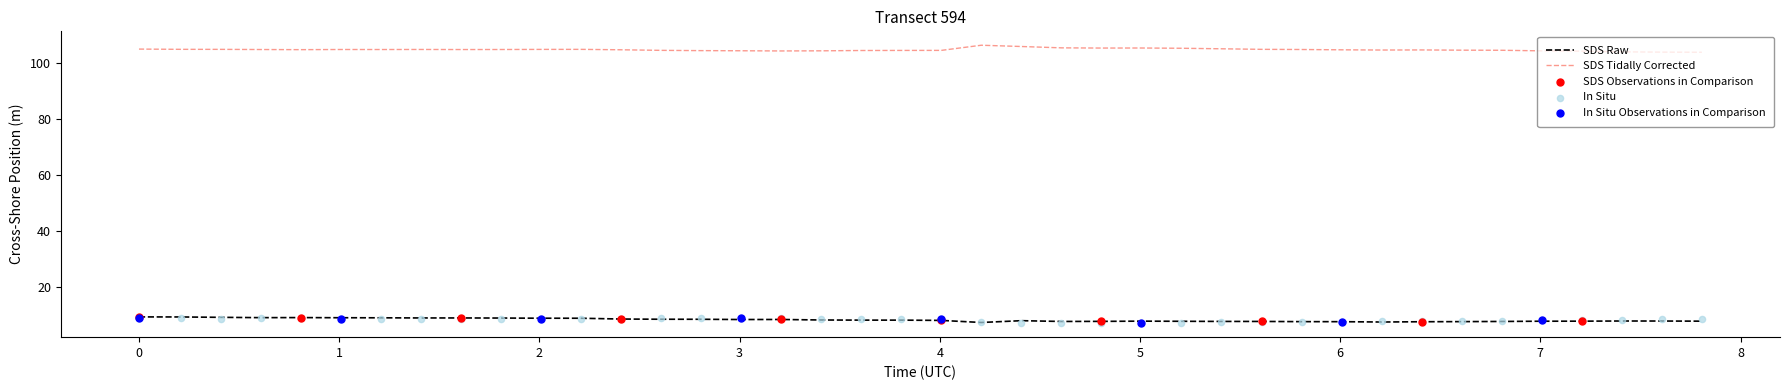

At how many categories does at least one series exceed 63?

40